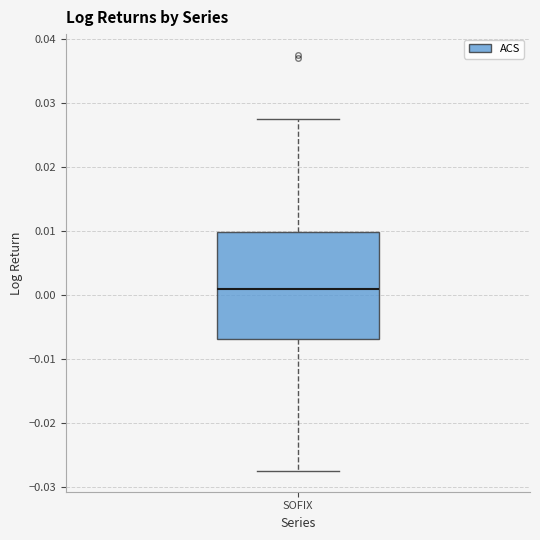

Transcribe this box plot: give where the median line is, the range the box spans, and where the two whiskers end, as read against the y-axis. The values are not printed on the chart, so give them approximately, as read against the axis.

median 0.001, box -0.007 to 0.010, whiskers -0.027 to 0.028